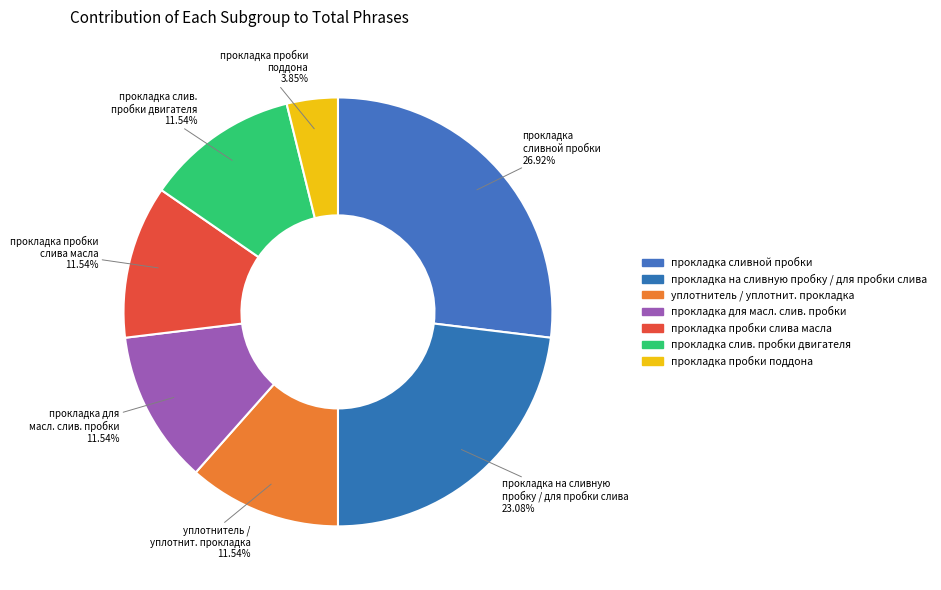

Which slice is the smallest?

прокладка пробки поддона